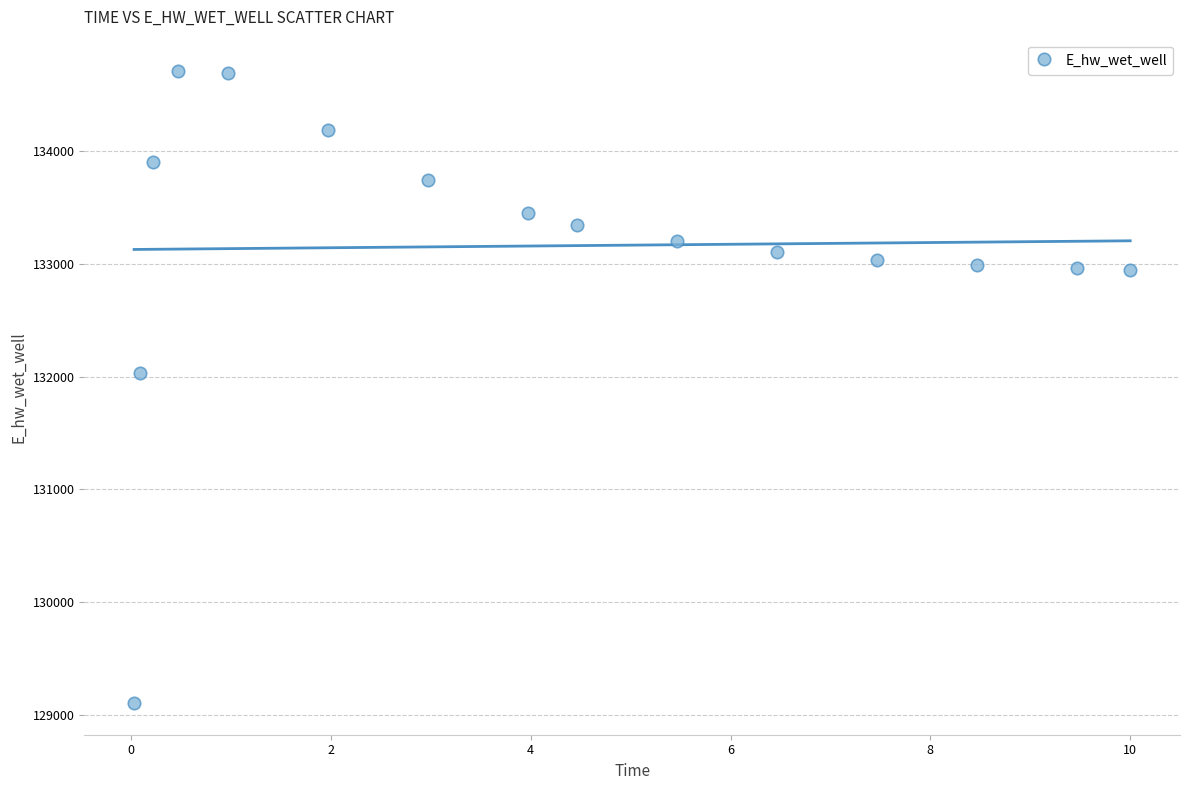

What is the range of X values (max minus min)?

10.0